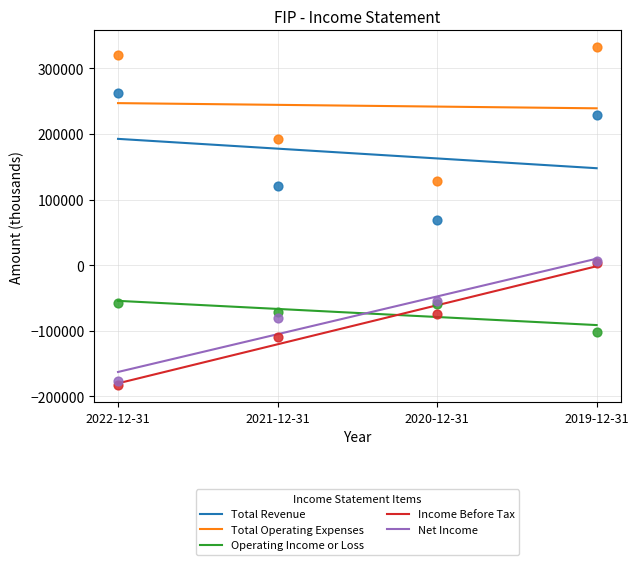

At how many categories does at least one series exceed -135736?

4